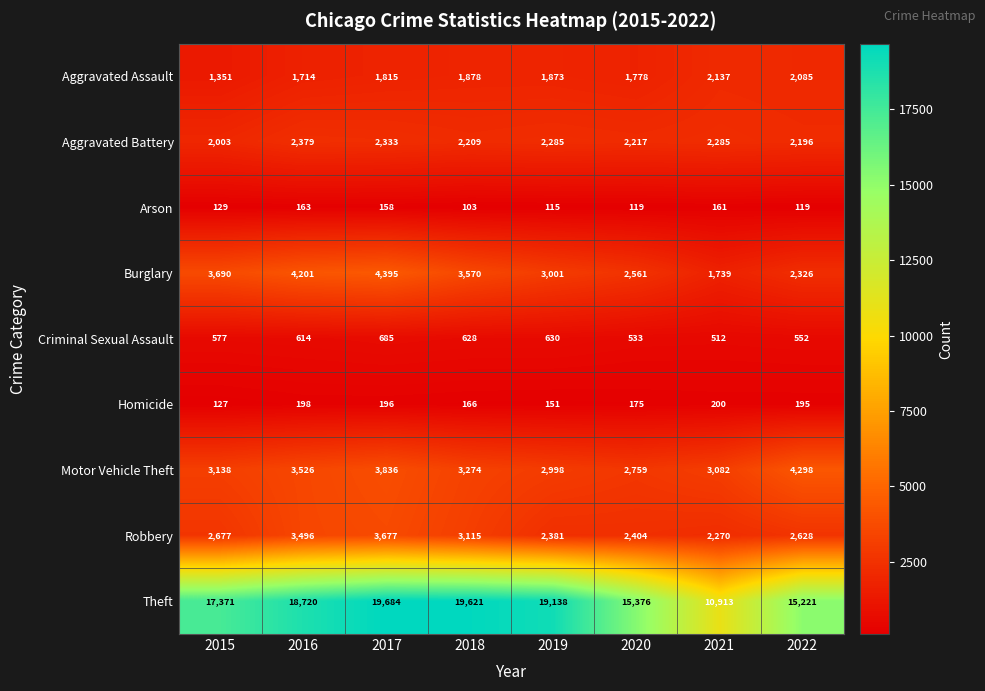

Is it true that Motor Vehicle Theft equals 2998 at 2019?

True